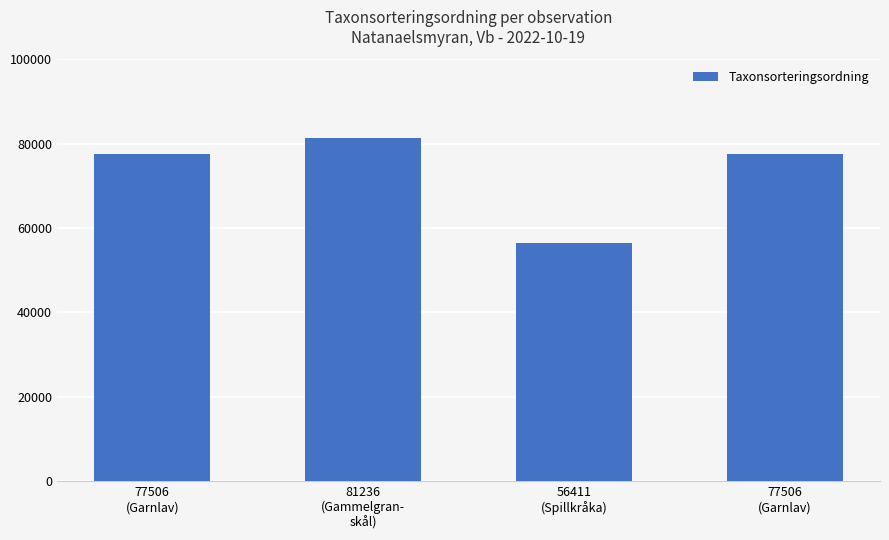

Reading left to right, extract all data points from this chart.

77506	81236	56411	77506